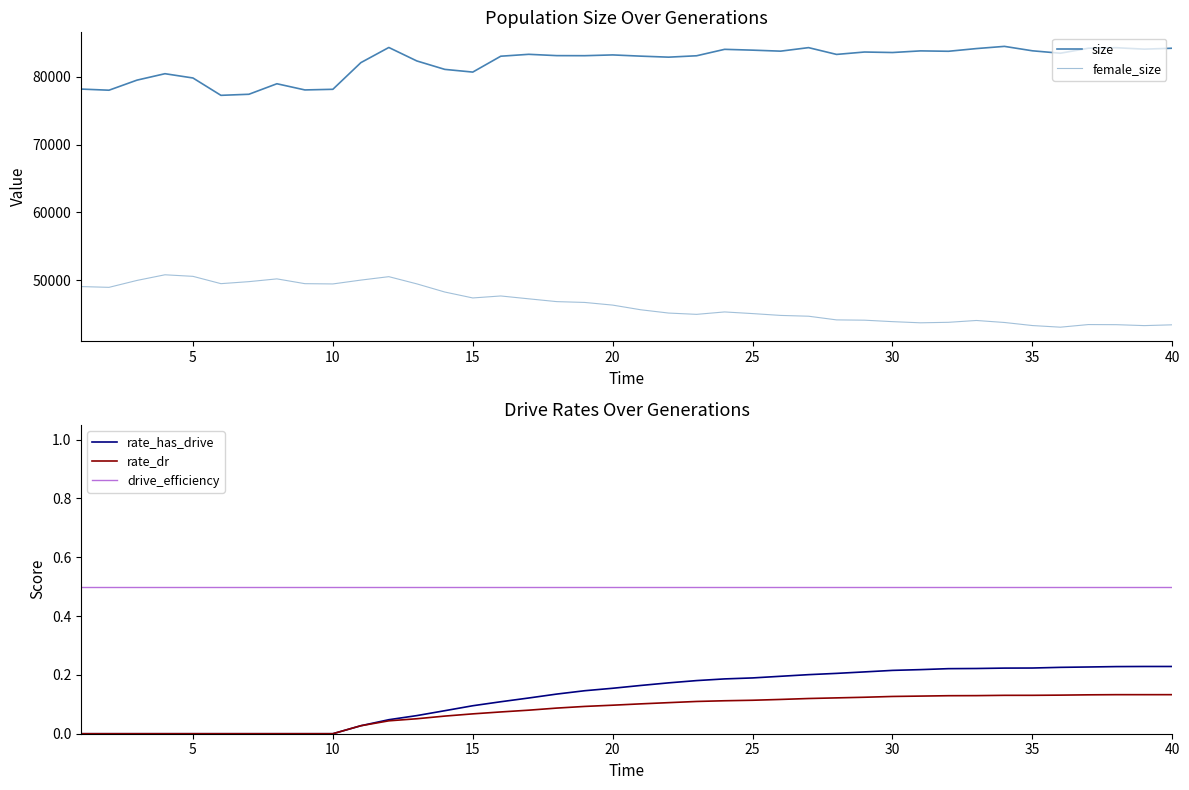

True or false: rate_dr and drive_efficiency intersect in this chart.

False